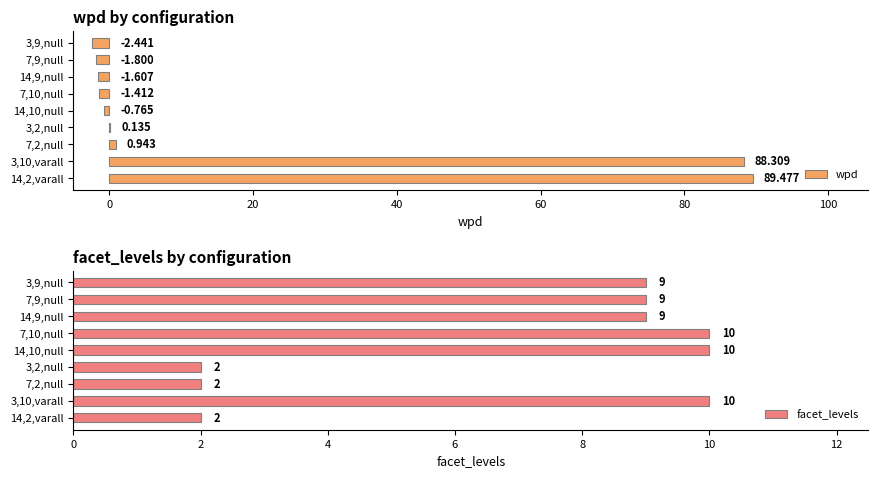

Which series has the largest total across all categories?

wpd